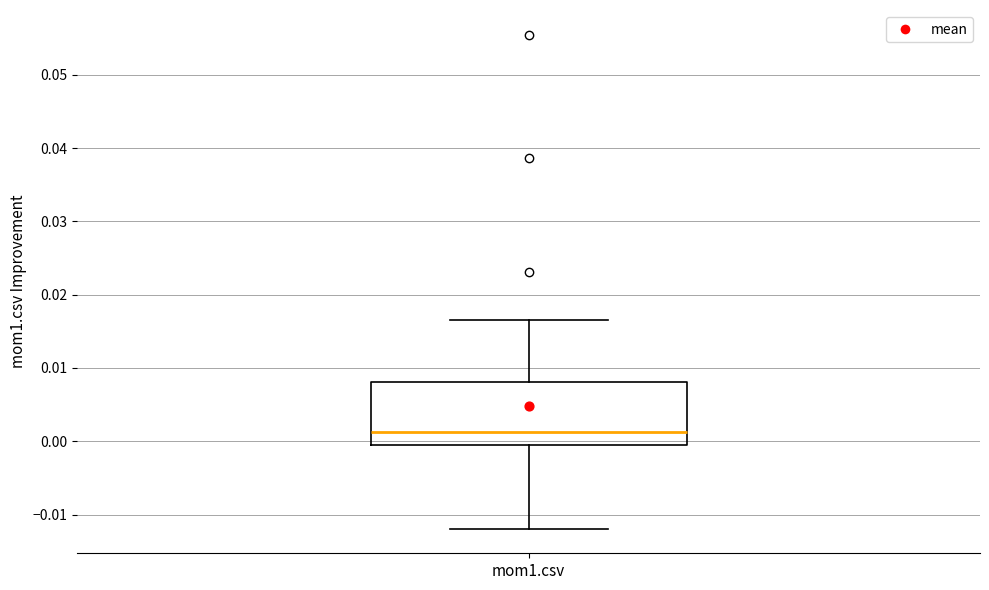

Where does the lower whisker of the box for mom1.csv end on the y-axis? The values are not printed on the chart, so give them approximately, as read against the axis.

-0.012